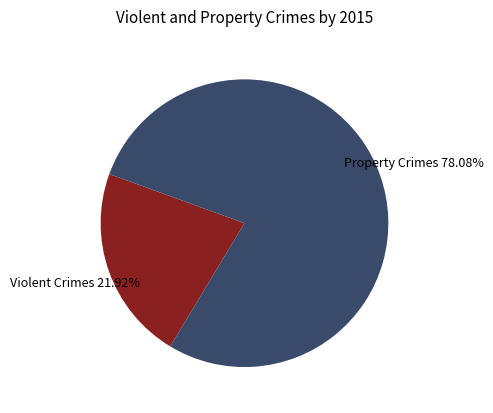

Count the number of slices in the pie.

2